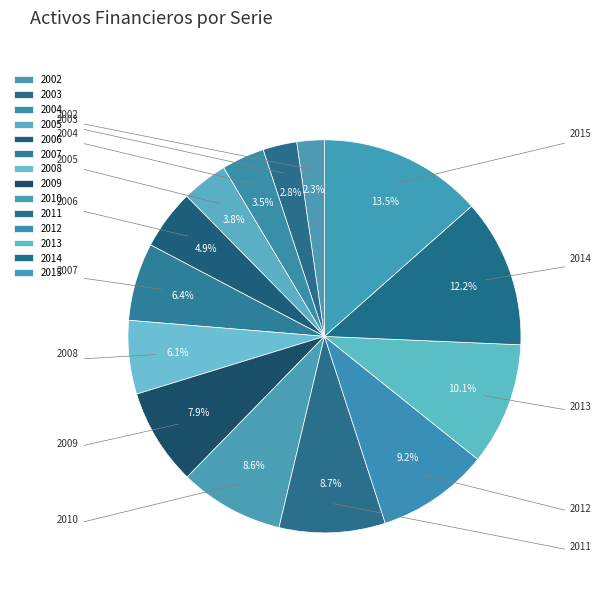

To the nearest percent, what percentage of the pie is 2014?

12%